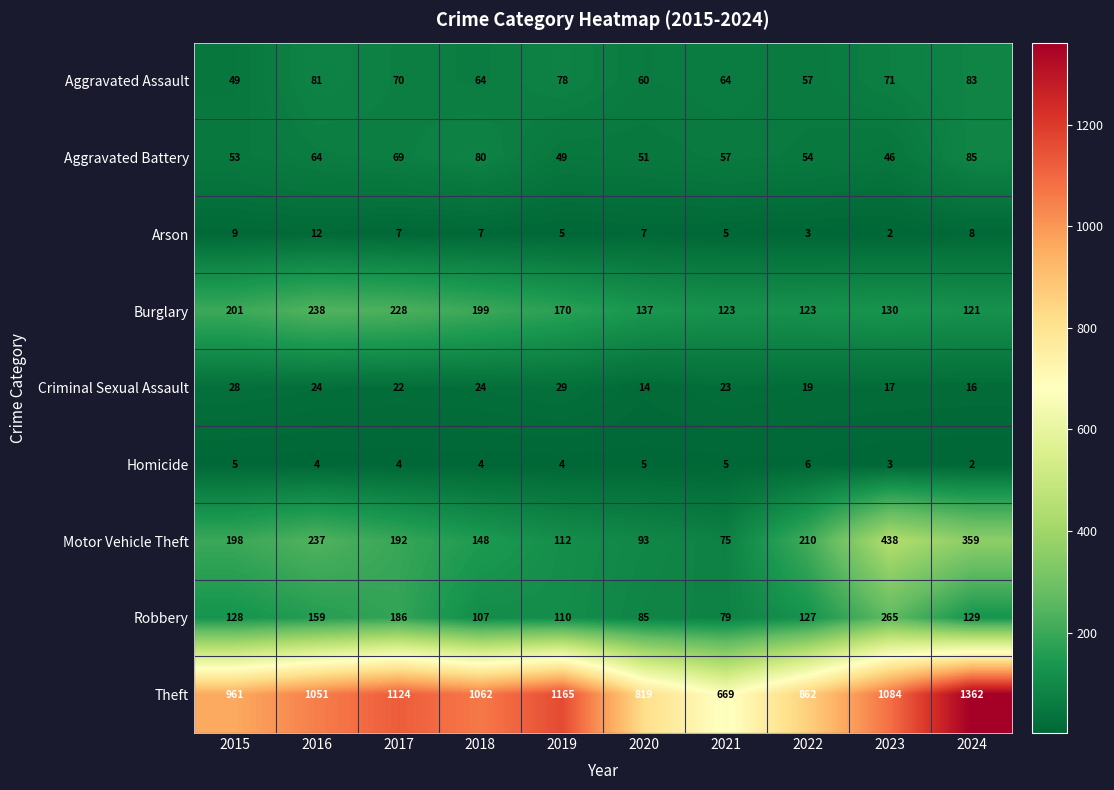

What is the minimum value shown in the chart?

2